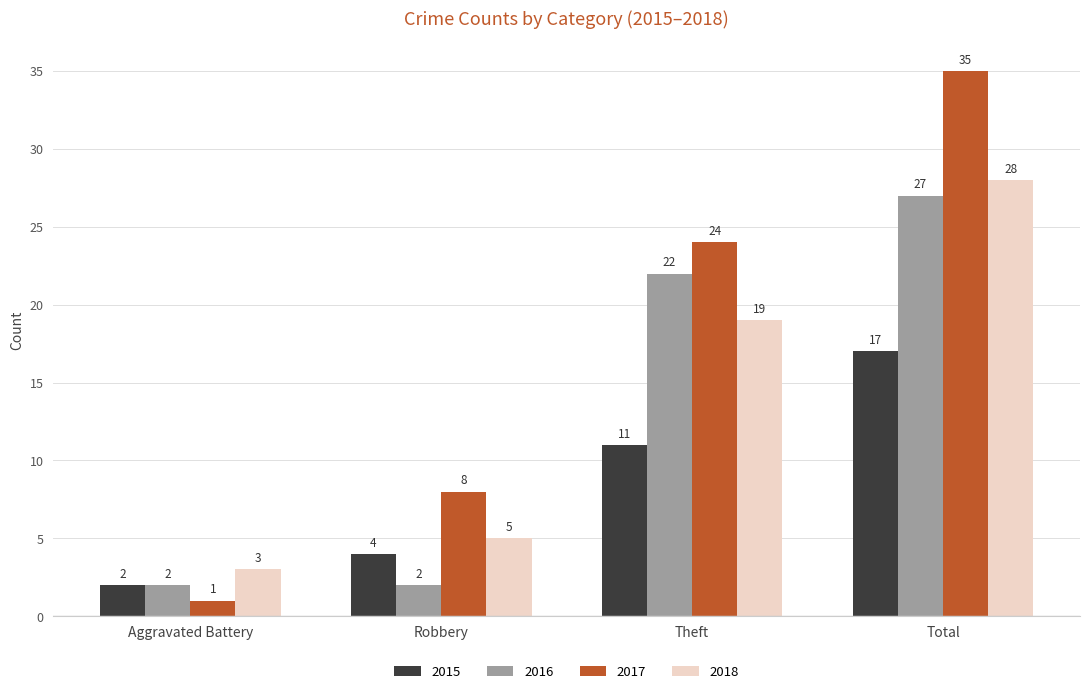

True or false: 2018 has a value of 1 at Aggravated Battery.

False